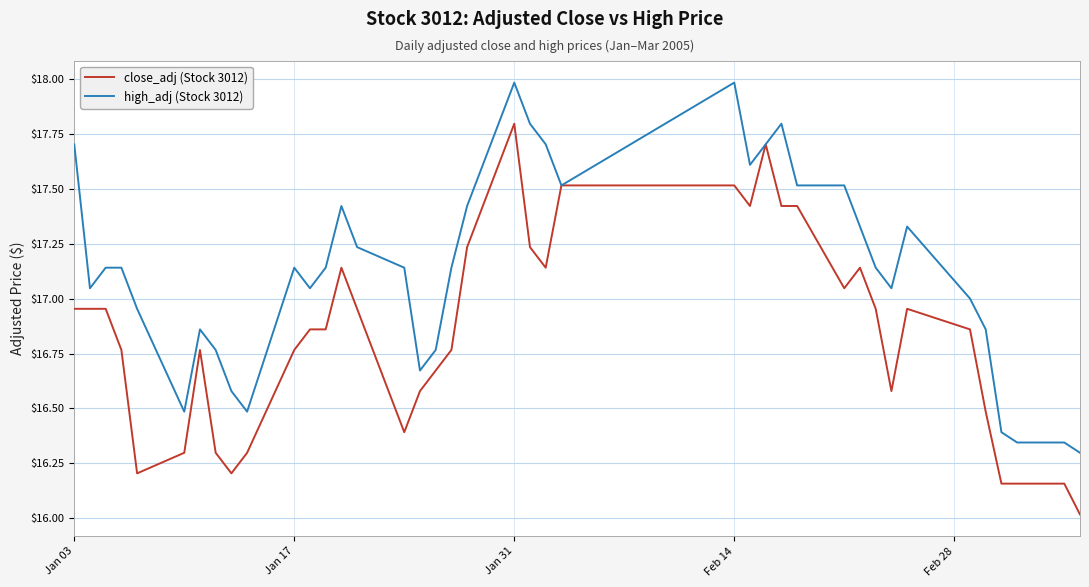

What are all the series names shown in the legend?

close_adj (Stock 3012), high_adj (Stock 3012)